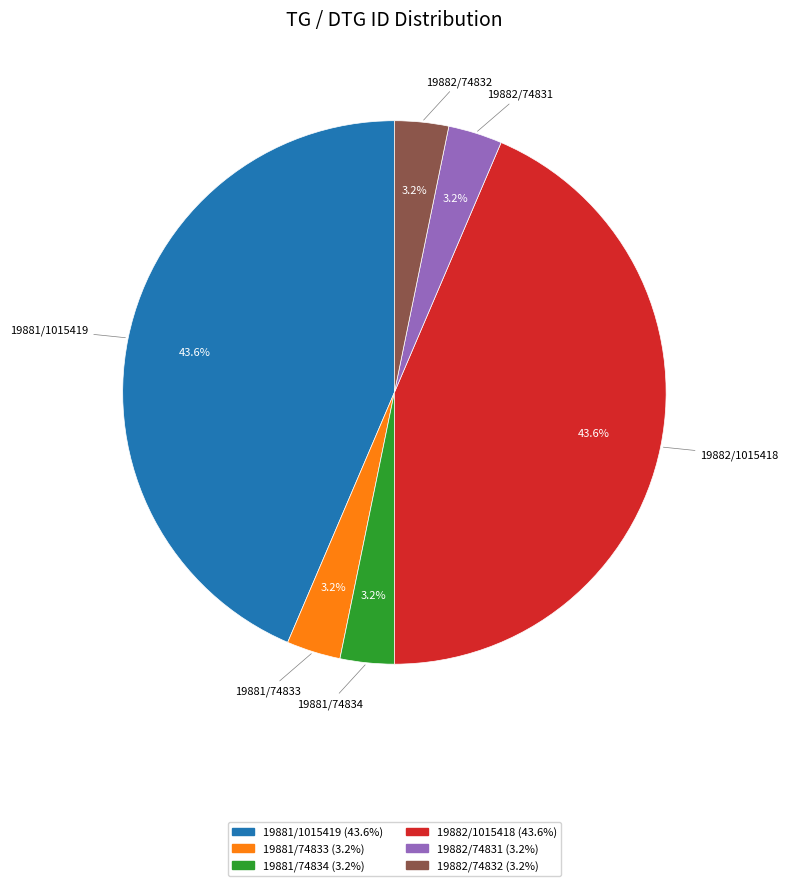

Is there a majority slice in this chart?

No